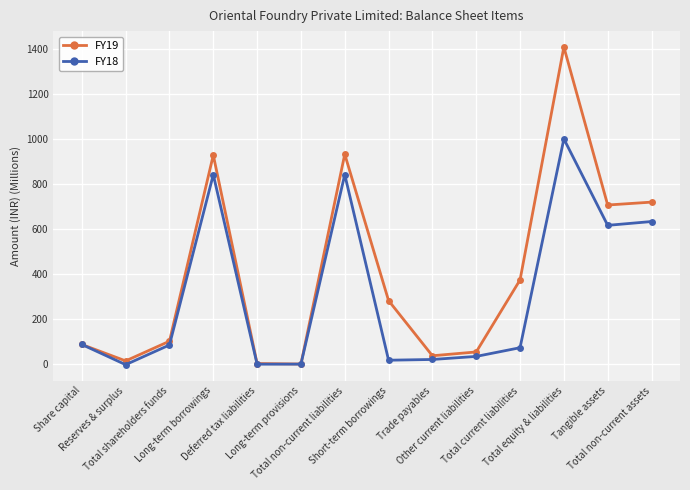

How many distinct data groups are displayed?

2